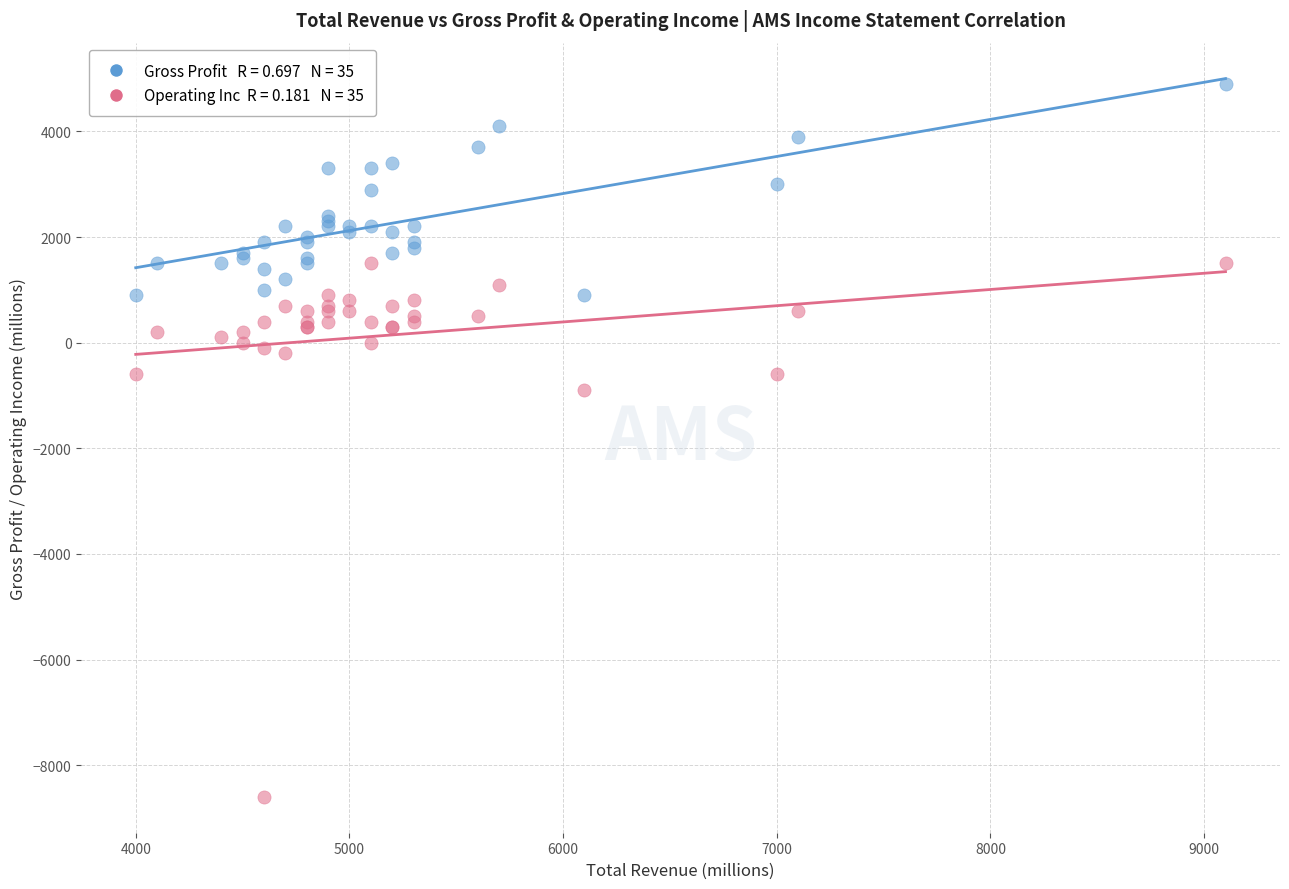

Across all series, what Y value is closest to -1850?

-900